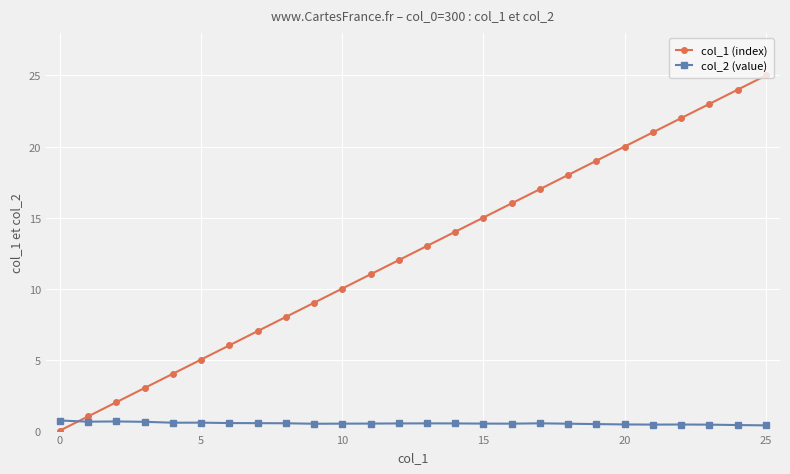

What is the difference between the second highest and second lowest values in the col_1 (index) series?

23.0